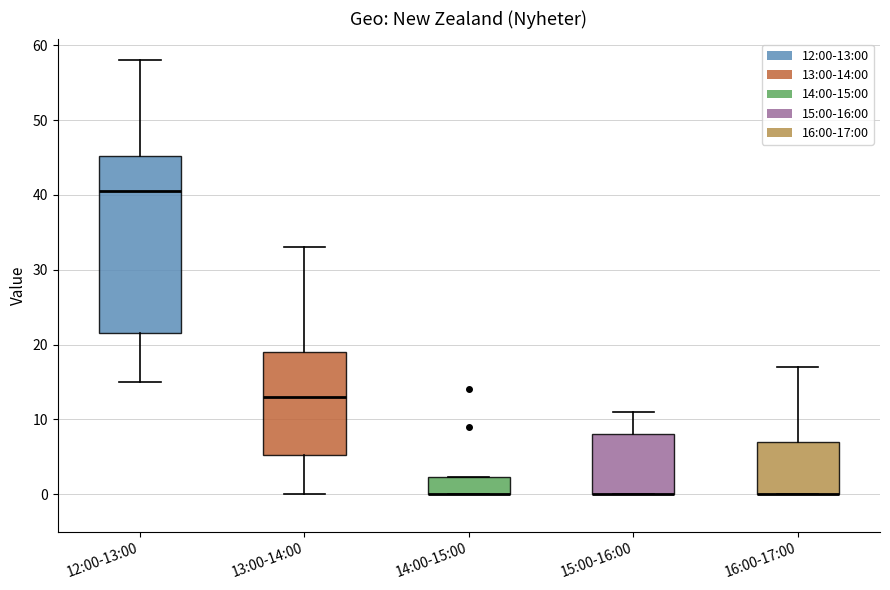

Reading left to right, transcribe this box plot: for each box, give where its median line is, the range the box spans, and where its two whiskers end, as read against the y-axis. The values are not printed on the chart, so give them approximately, as read against the axis.

12:00-13:00: median 41, box 22 to 45, whiskers 15 to 58
13:00-14:00: median 13, box 5 to 19, whiskers 0 to 33
14:00-15:00: median 0 (drawn on the box's lower edge), box 0 to 2, whiskers 0 to 2
15:00-16:00: median 0 (drawn on the box's lower edge), box 0 to 8, whiskers 0 to 11
16:00-17:00: median 0 (drawn on the box's lower edge), box 0 to 7, whiskers 0 to 17